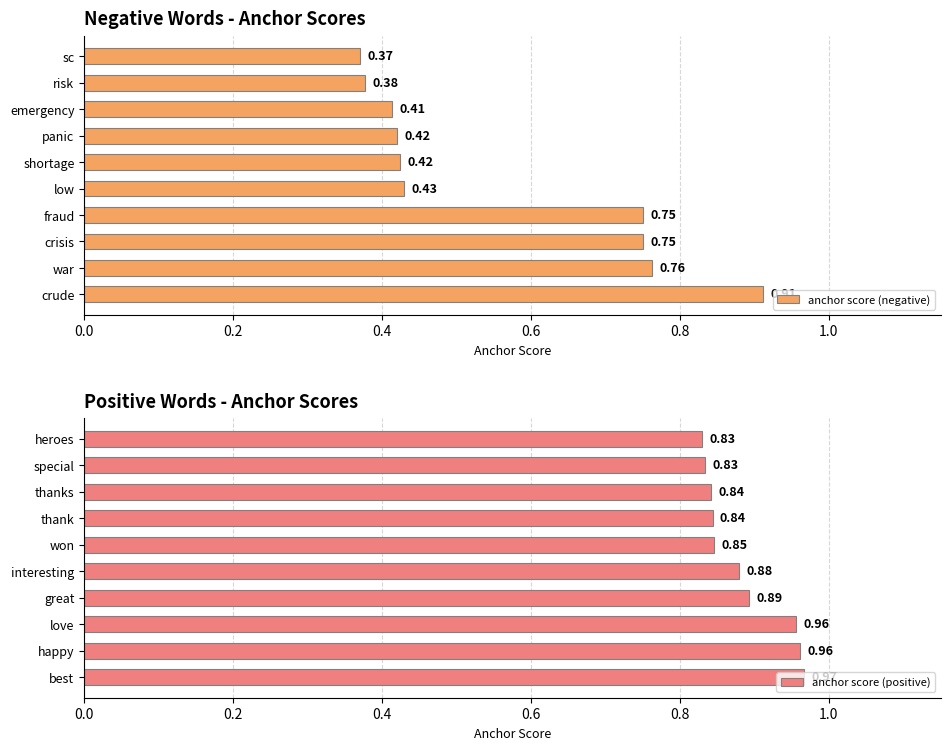

How many series are shown in this chart?

2